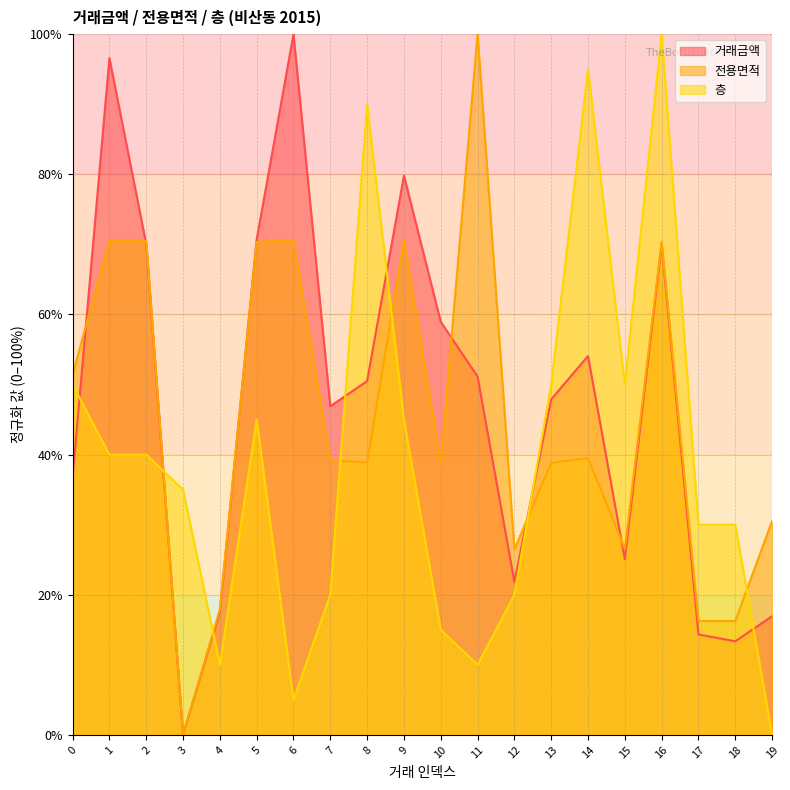

True or false: 전용면적 has a value of 70.6 at 1.

True